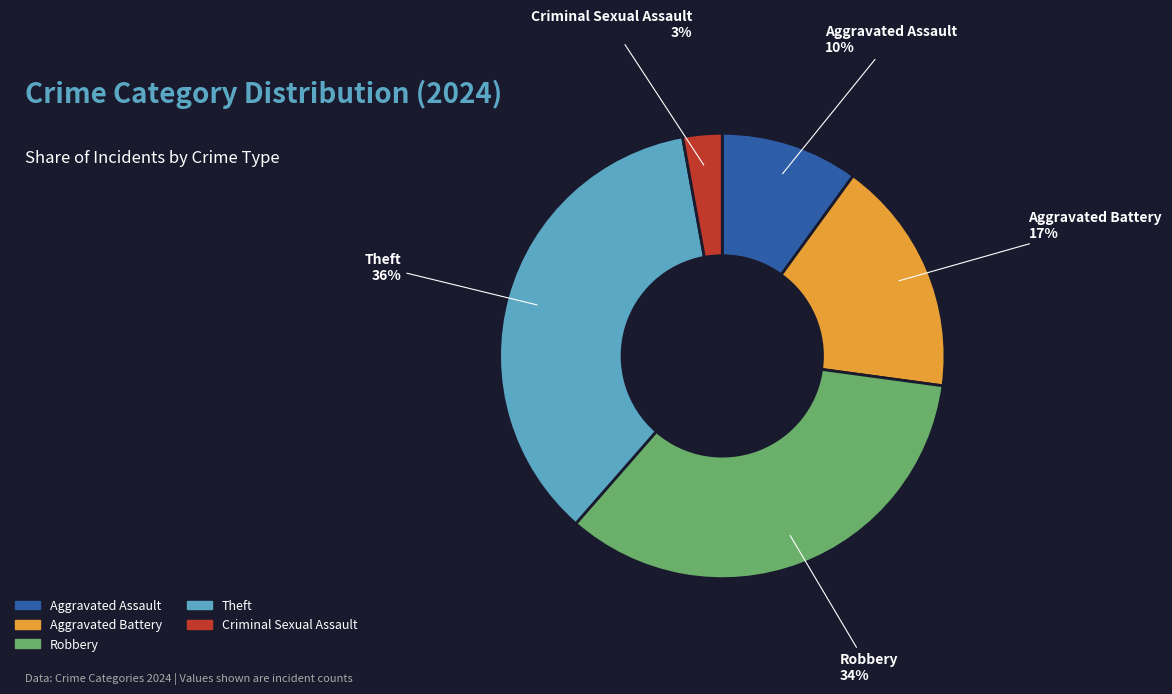

Which has a higher value, Robbery or Theft?

Theft